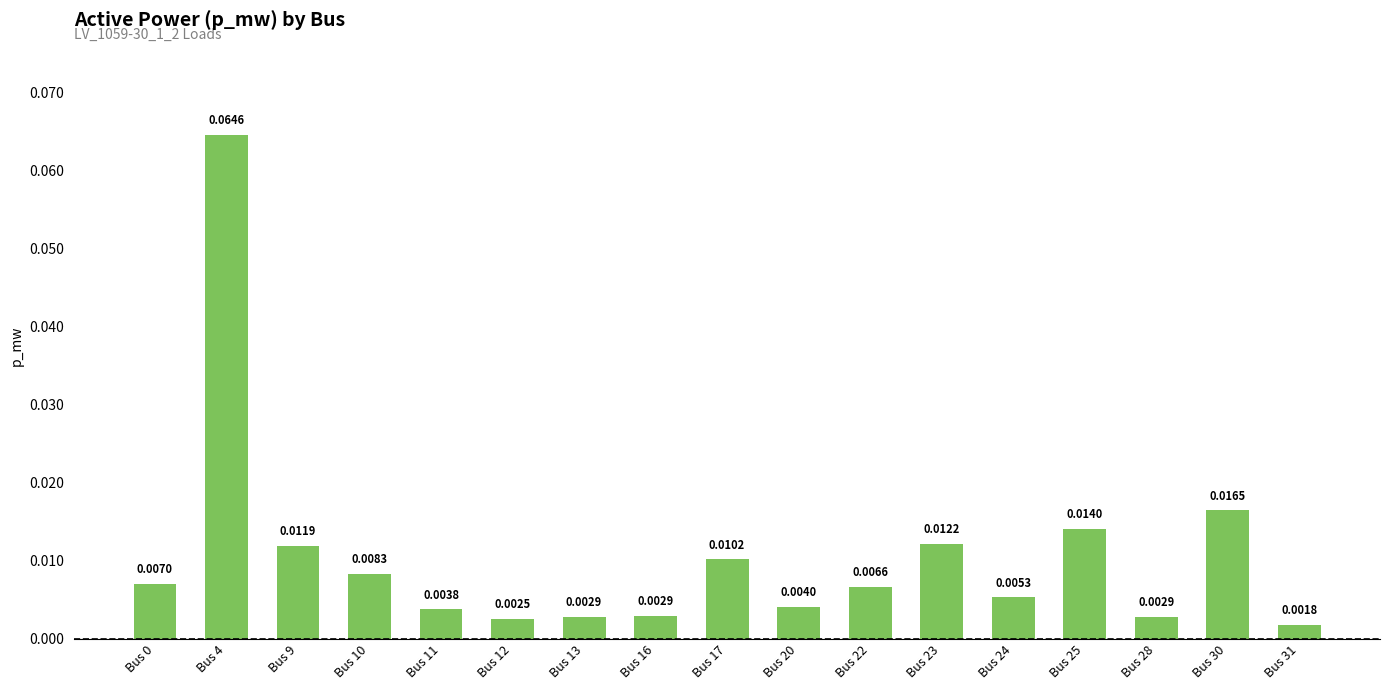

Between Bus 10 and Bus 25, which is larger?

Bus 25